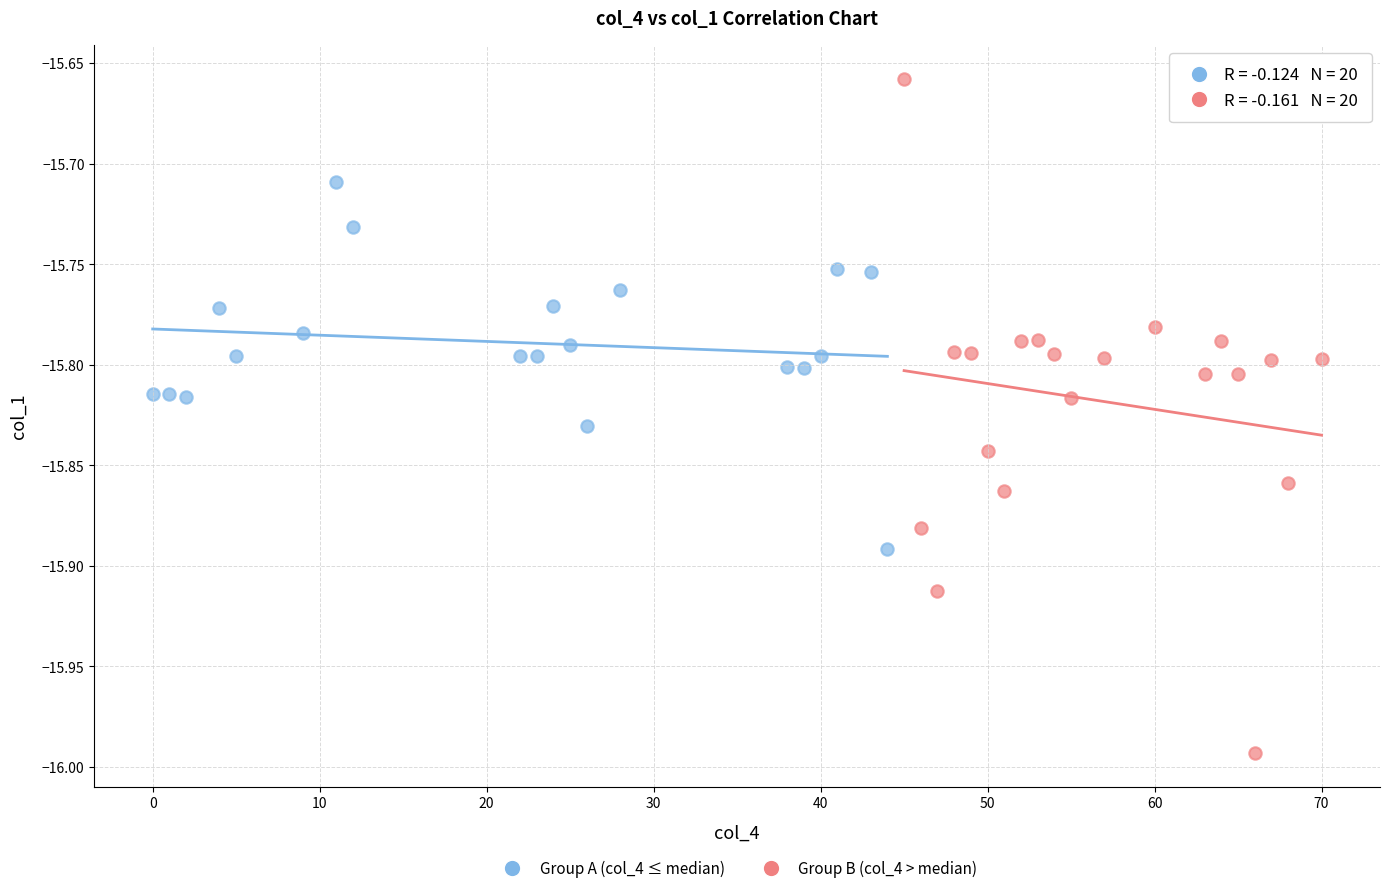

Which series has the largest Y range (max minus min)?

Group B (col_4 > median)